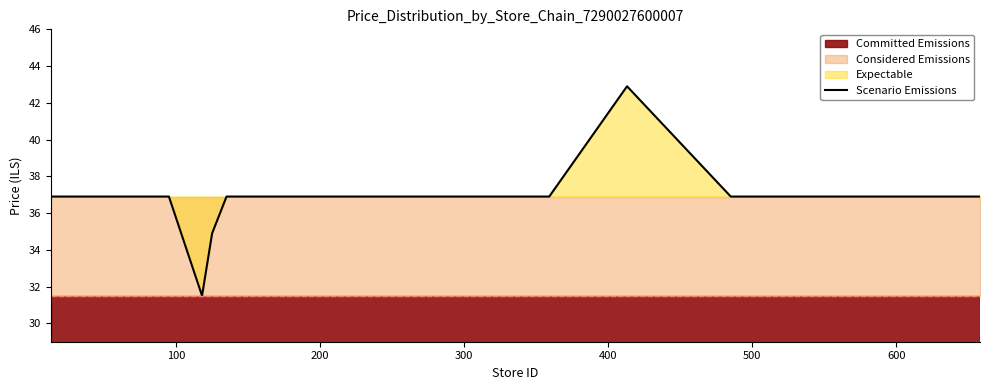

What is the lowest value of the Scenario Emissions series?

31.5